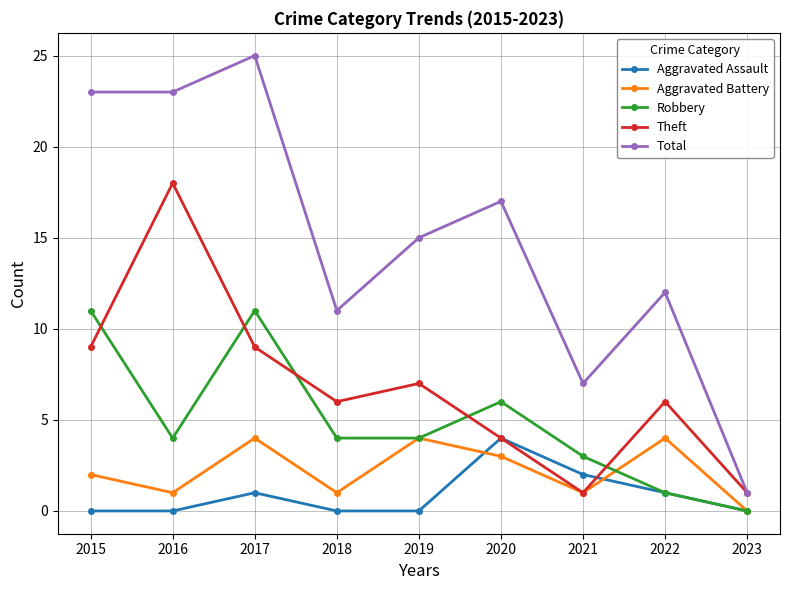

What is the difference between the highest and lowest values at 2018?

11